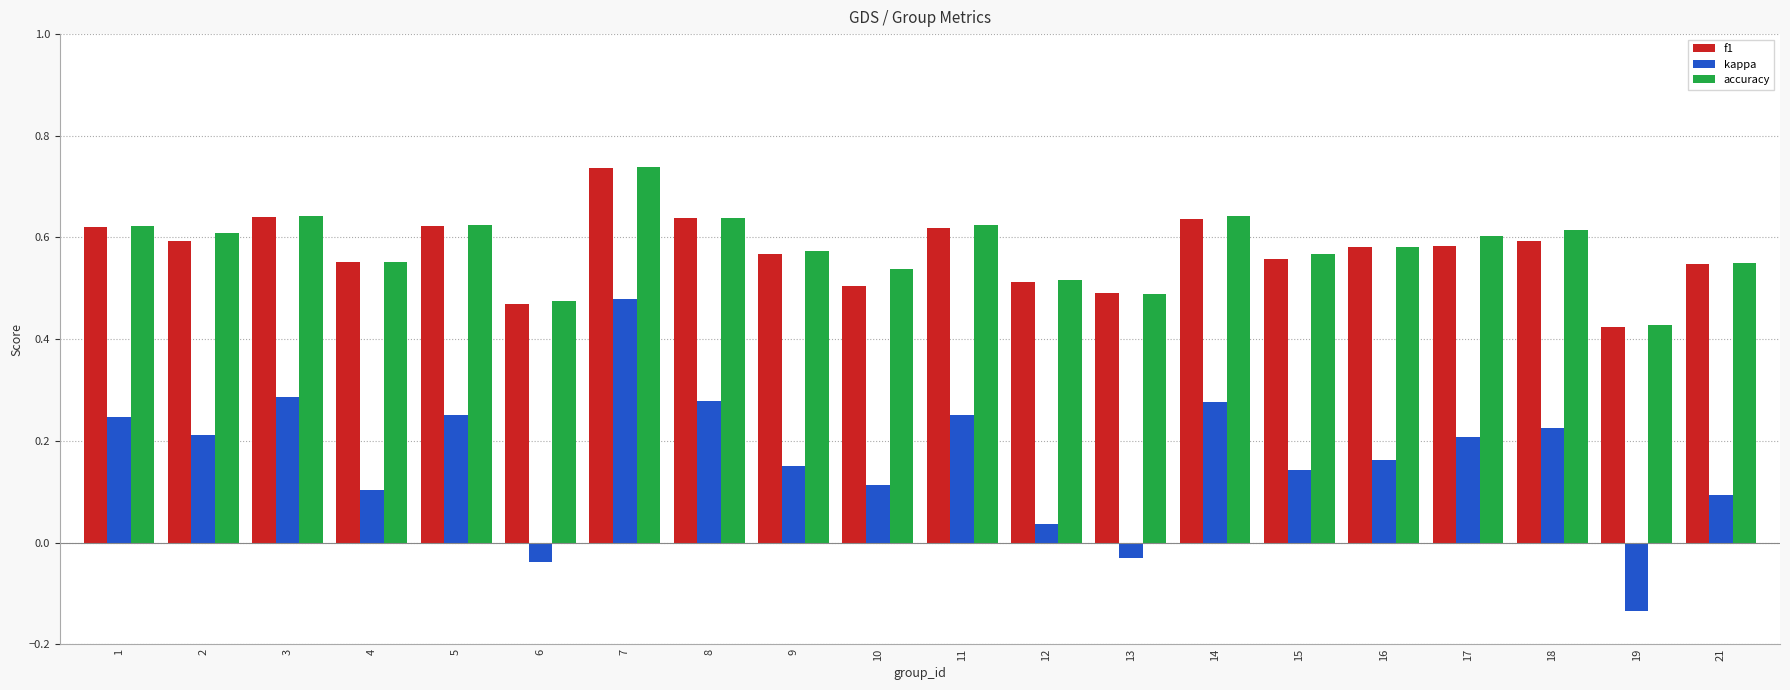

Are the bars horizontal?

No